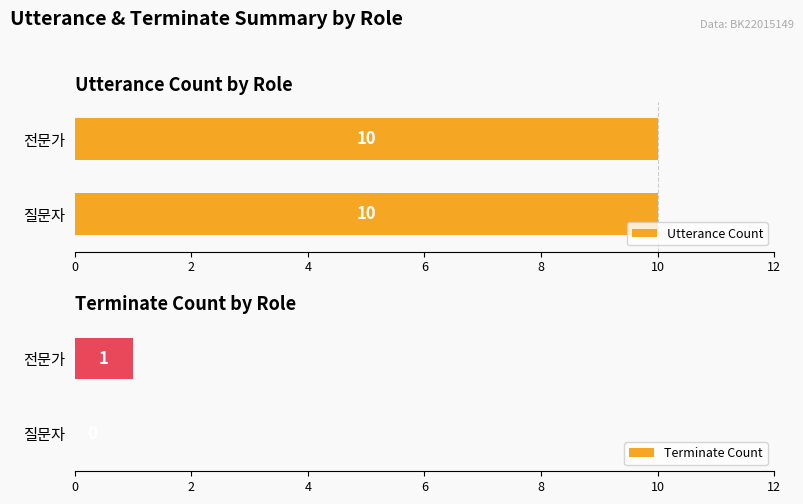

What are all the series names shown in the legend?

Utterance Count, Terminate Count